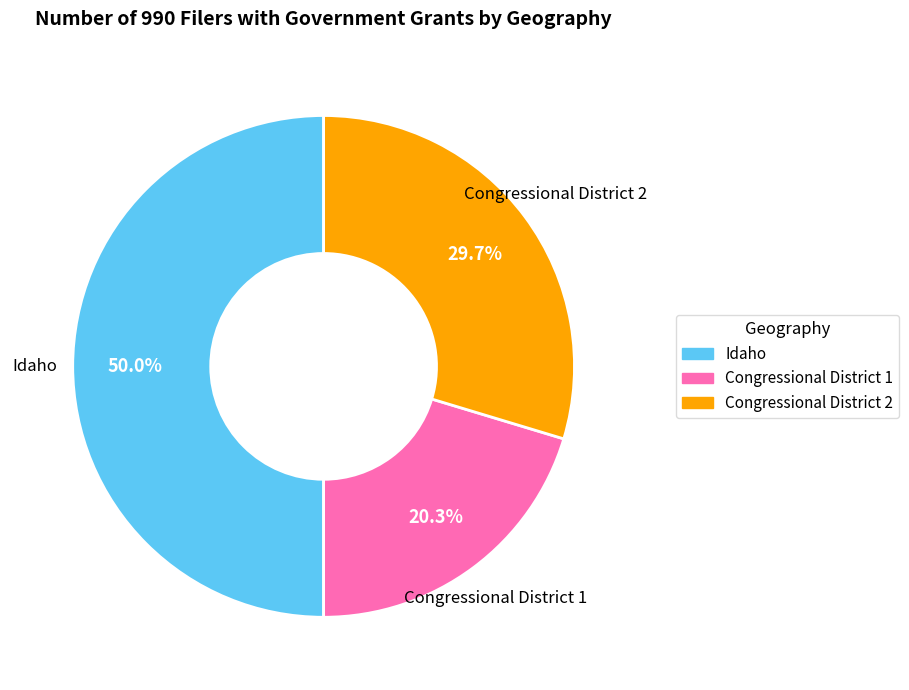

Is Congressional District 1 the majority of the pie?

No